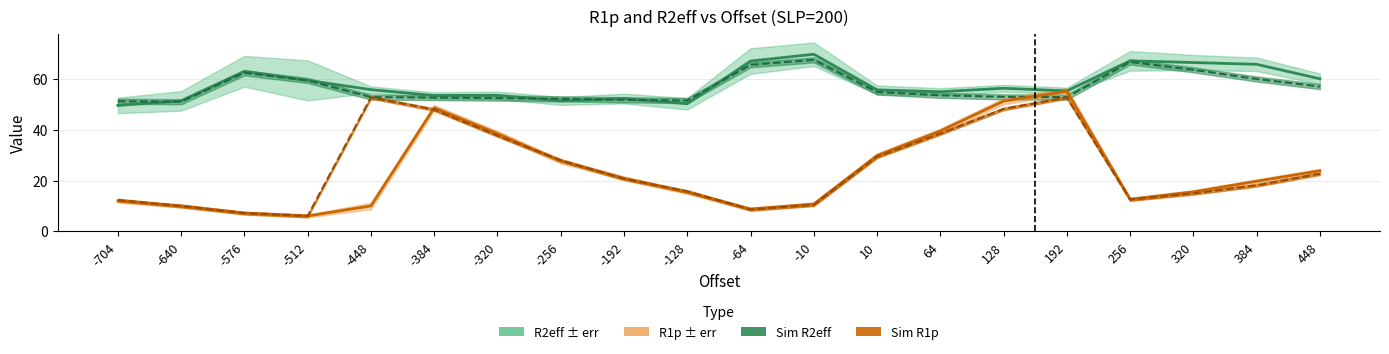

The Sim R1p line series shows 5.5 at 256. True or false?

False